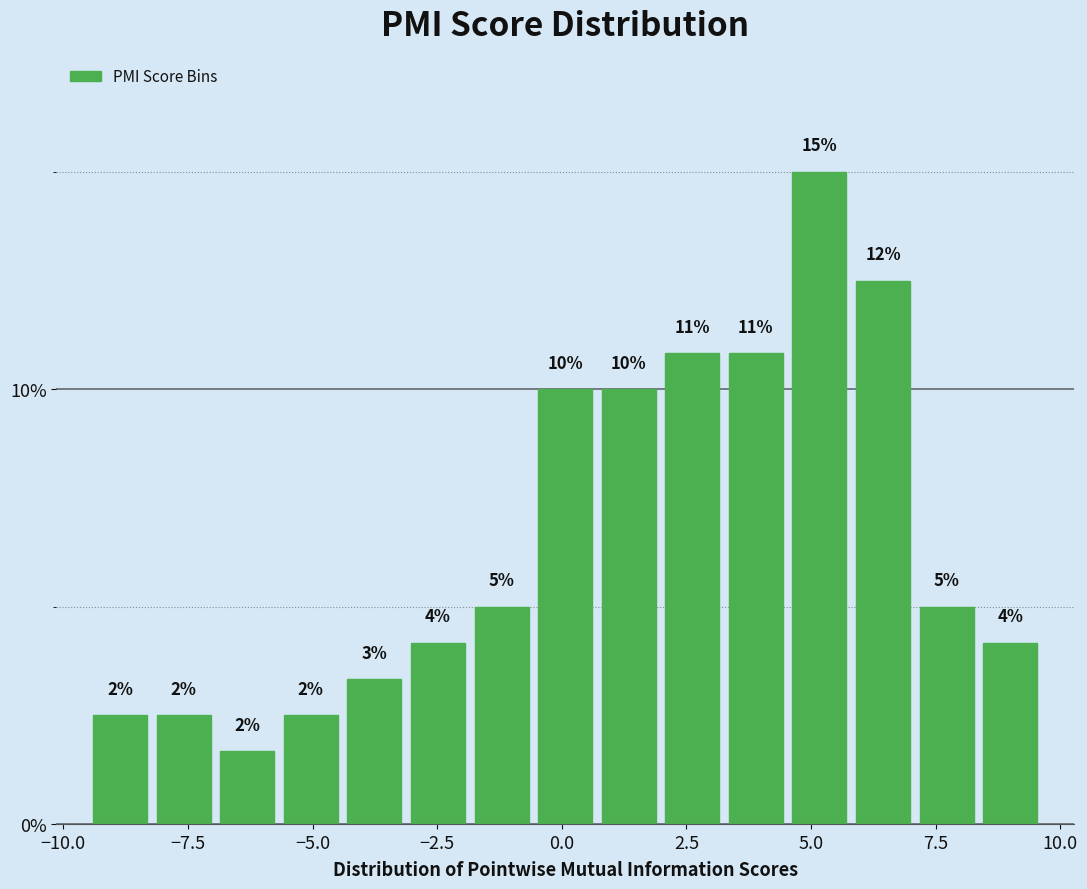

Around what value on the x-axis is the tallest bar? Give the approximate position of its centre, as read against the axis.

5.0